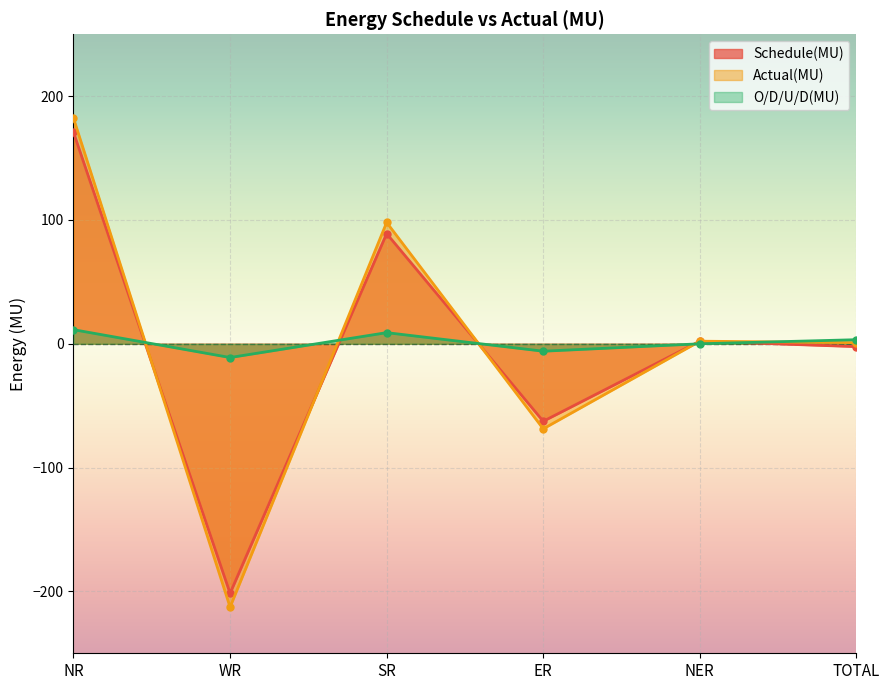

Read the Schedule(MU) value at WR.

-201.6